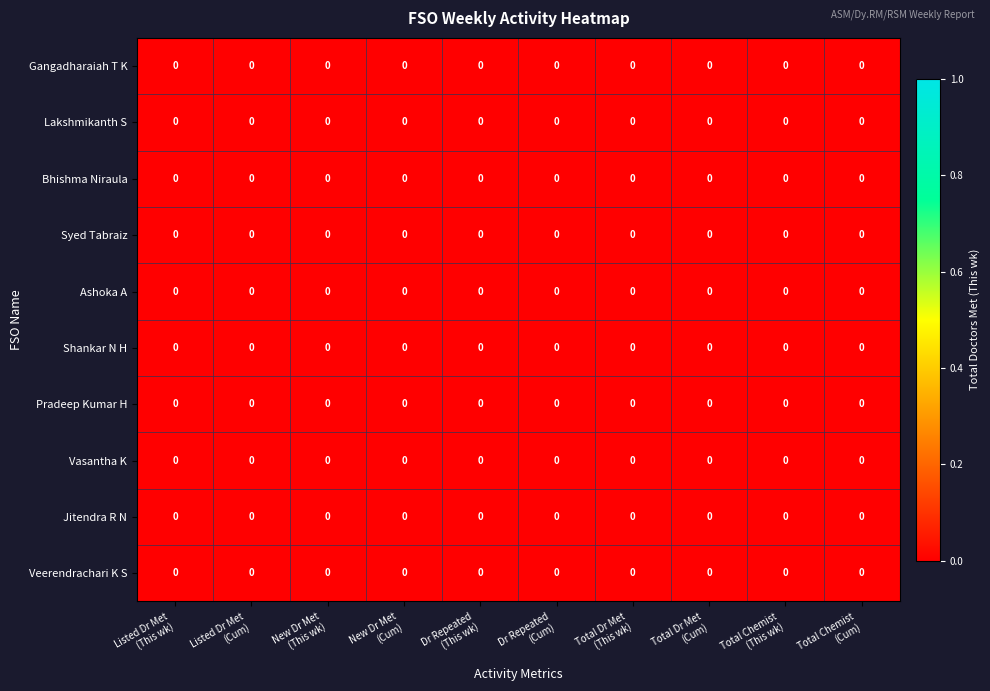

Rank the series by their maximum value, from lowest to highest.

Pradeep Kumar H, Shankar N H, Jitendra R N, Ashoka A, Vasantha K, Lakshmikanth S, Veerendrachari K S, Syed Tabraiz, Bhishma Niraula, Gangadharaiah T K